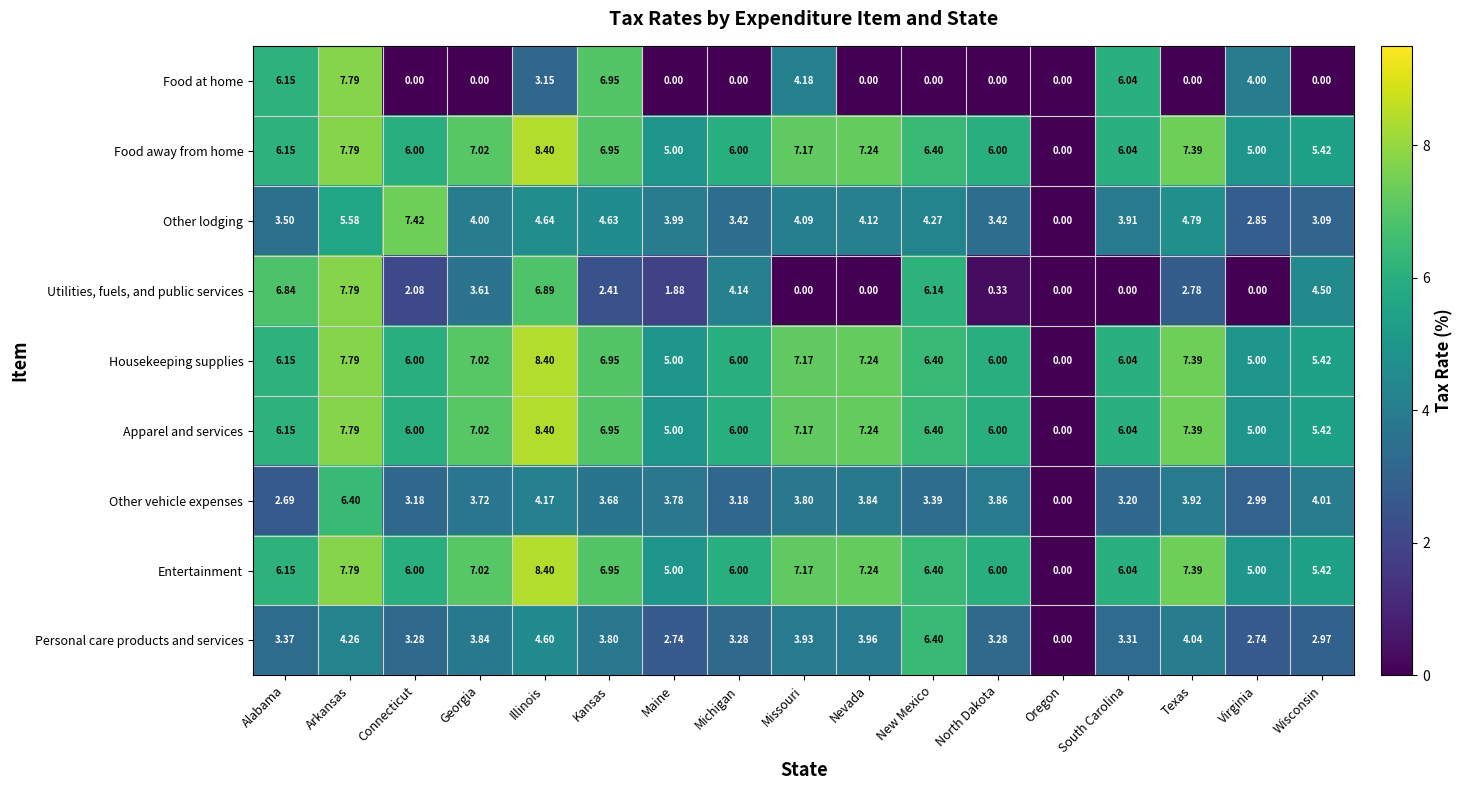

What is the total value across all series at South Carolina?

40.6